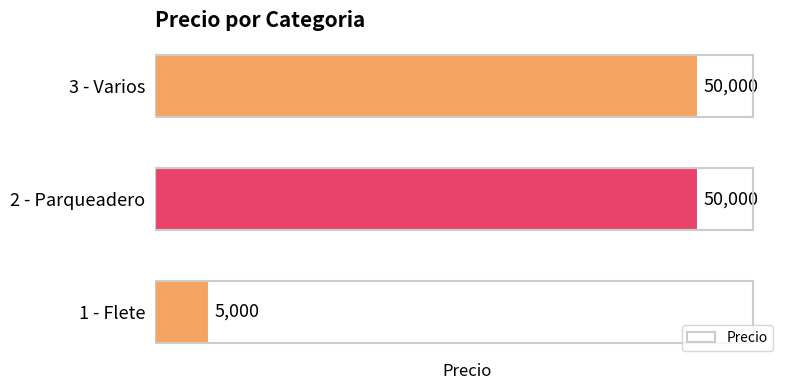

The chart shows a value of 5000 at 1 - Flete. True or false?

True